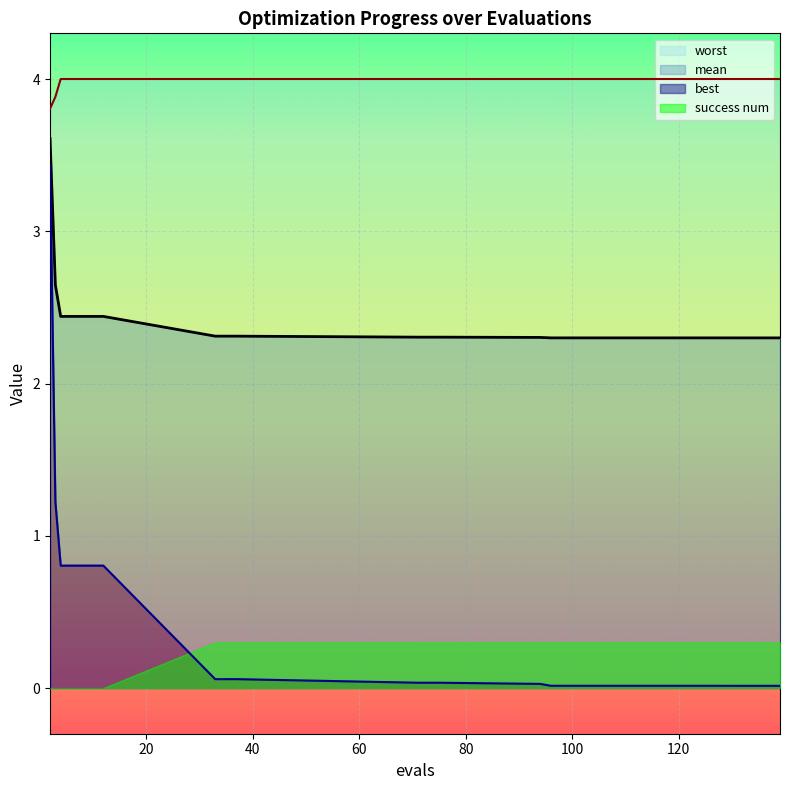

Which series has the largest total across all categories?

worst